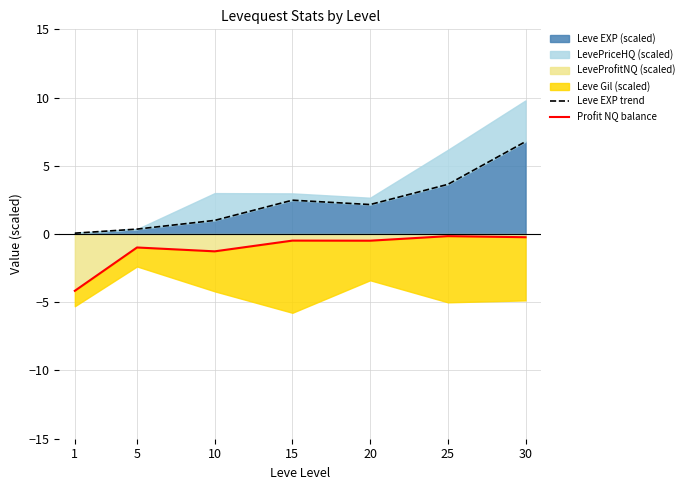

True or false: Leve EXP trend and Profit NQ balance cross at least once.

False